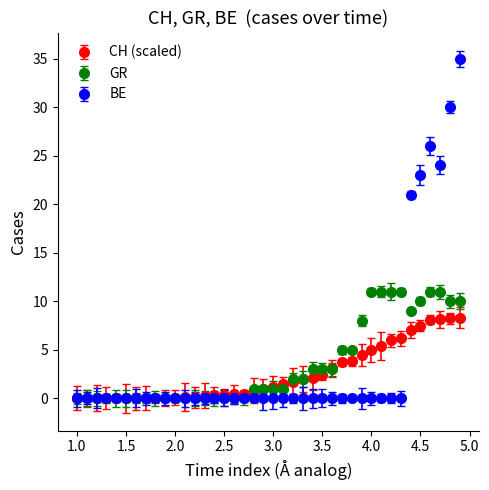

Which series has the widest spread of values?

BE